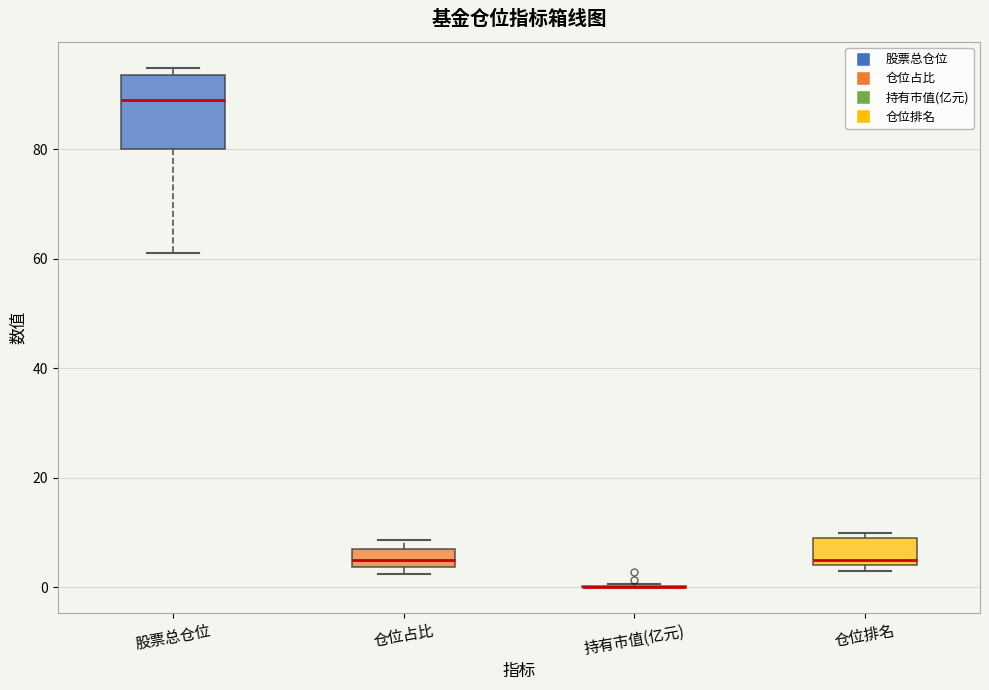

Reading left to right, read every box against the y-axis: the position of its median line, the range the box covers, and the ends of its whiskers. The values are not printed on the chart, so give them approximately, as read against the axis.

股票总仓位: median 90, box 80 to 94, whiskers 62 to 94 (just above the box's upper edge)
仓位占比: median 4 (inside the box), box 4 to 8, whiskers 2 to 8 (just above the box's upper edge)
持有市值(亿元): box collapsed to a line at 0, whiskers 0 to 0
仓位排名: median 6, box 4 to 10, whiskers 4 (just below the box's lower edge) to 10 (just above the box's upper edge)